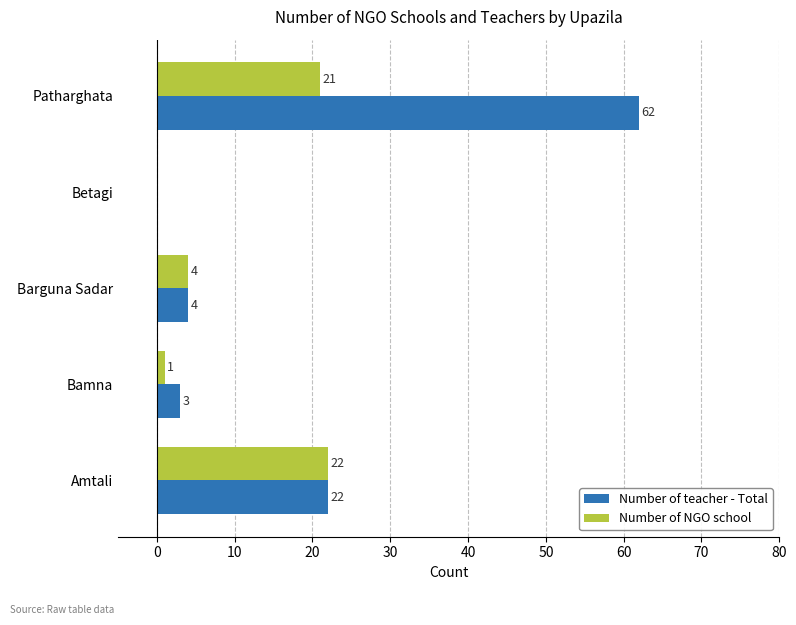

Which series has the largest total across all categories?

Number of teacher - Total